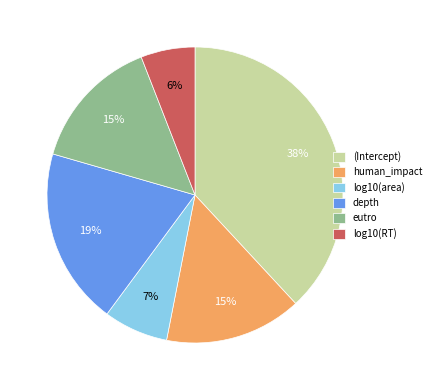

The log10(area) slice represents 1% of the pie. True or false?

False